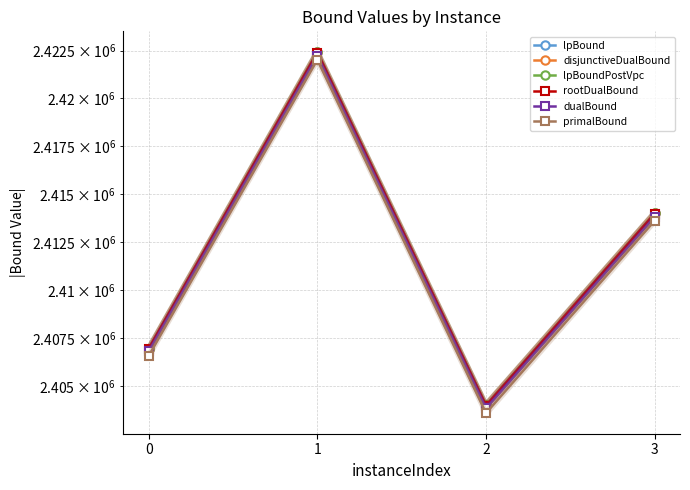

What are all the series names shown in the legend?

lpBound, disjunctiveDualBound, lpBoundPostVpc, rootDualBound, dualBound, primalBound